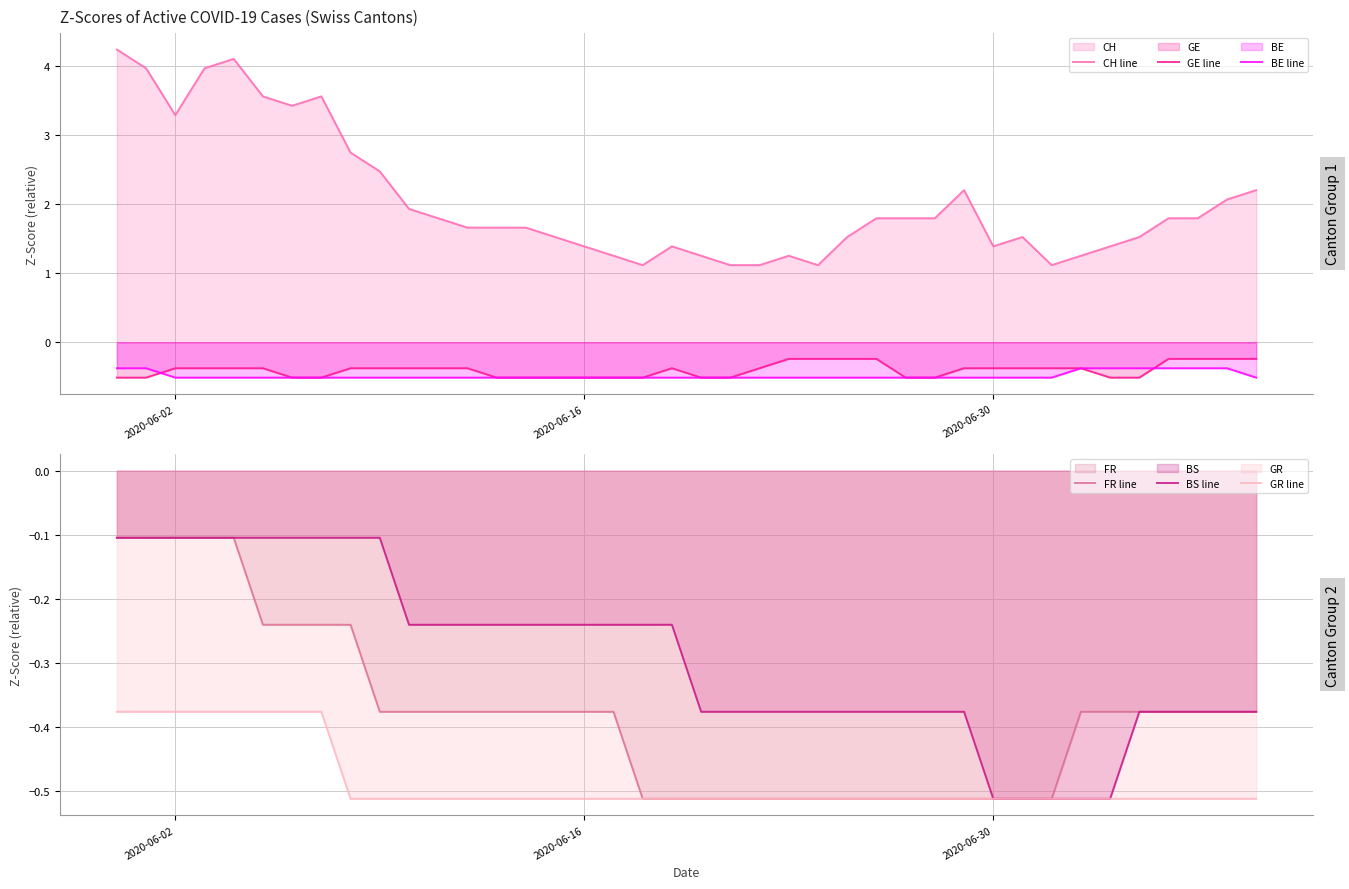

True or false: BS line and BE line intersect in this chart.

False